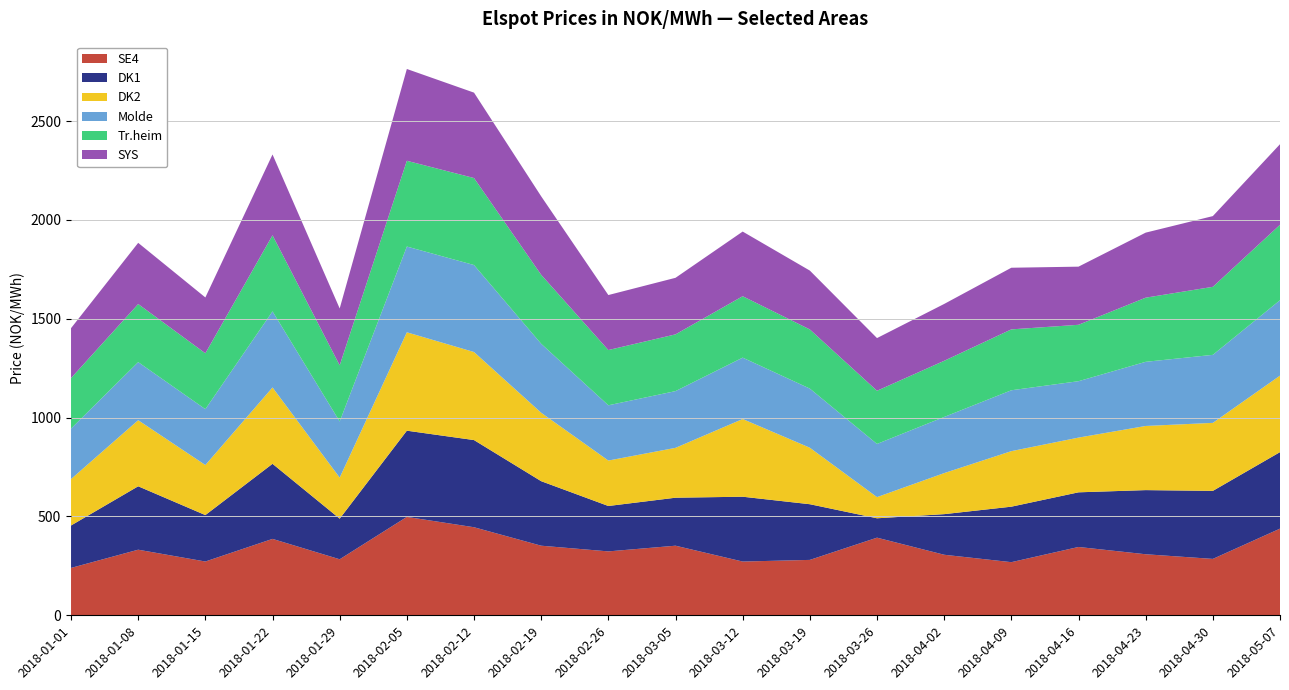

Reading left to right, extract all data points from this chart.

SE4: 239.7	331.9	272.1	386.6	283.4	497.8	445.5	352.1	323.3	352.1	271.9	280.2	392.7	306.3	268.8	345.7	308.8	285.3	438.4
DK1: 214.7	320.8	234.9	379.9	205.4	436.2	441.0	326.4	229.7	242.8	328.0	281.7	98.0	205.4	280.7	276.5	324.5	344.1	387.0
DK2: 234.9	334.3	253.3	386.3	207.6	497.8	445.5	346.2	229.9	252.3	393.0	285.8	107.1	207.6	280.9	276.8	324.5	344.1	387.0
Molde: 255.4	293.8	282.6	384.9	284.0	433.8	440.1	348.9	279.5	287.0	310.6	299.1	269.0	284.0	308.0	285.4	324.5	344.1	381.6
Tr.heim: 255.4	293.8	282.6	384.9	284.0	433.8	440.1	348.9	279.5	287.0	310.6	299.1	269.0	284.0	308.0	285.4	324.5	344.1	381.6
SYS: 252.5	309.5	282.4	408.8	287.6	464.4	432.0	396.9	278.2	286.1	327.1	297.8	266.5	287.6	311.8	294.1	329.0	357.8	407.6